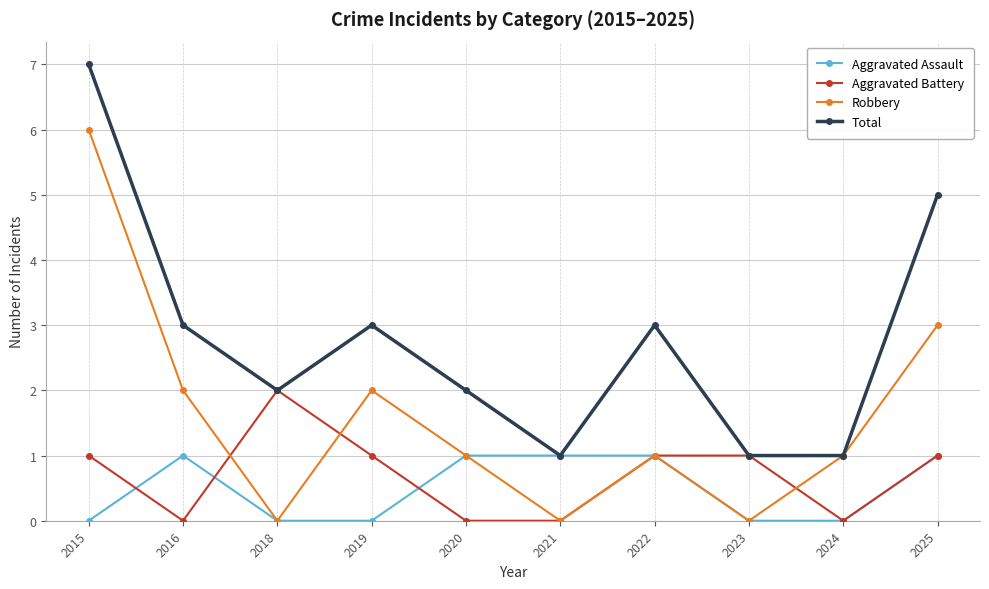

The Robbery series shows -3 at 2021. True or false?

False